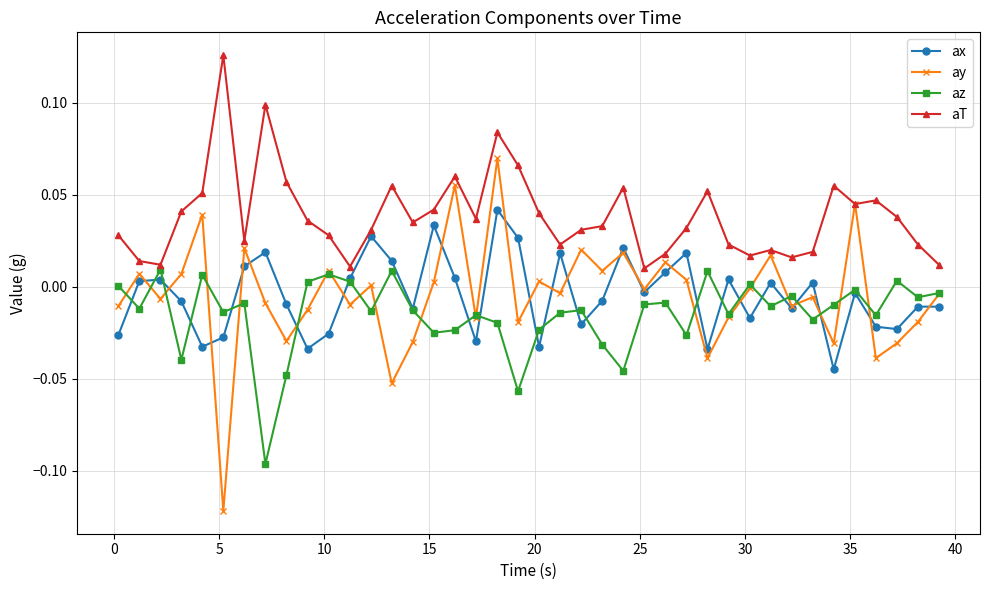

List the series in order of their peak value, highest first.

aT, ay, ax, az